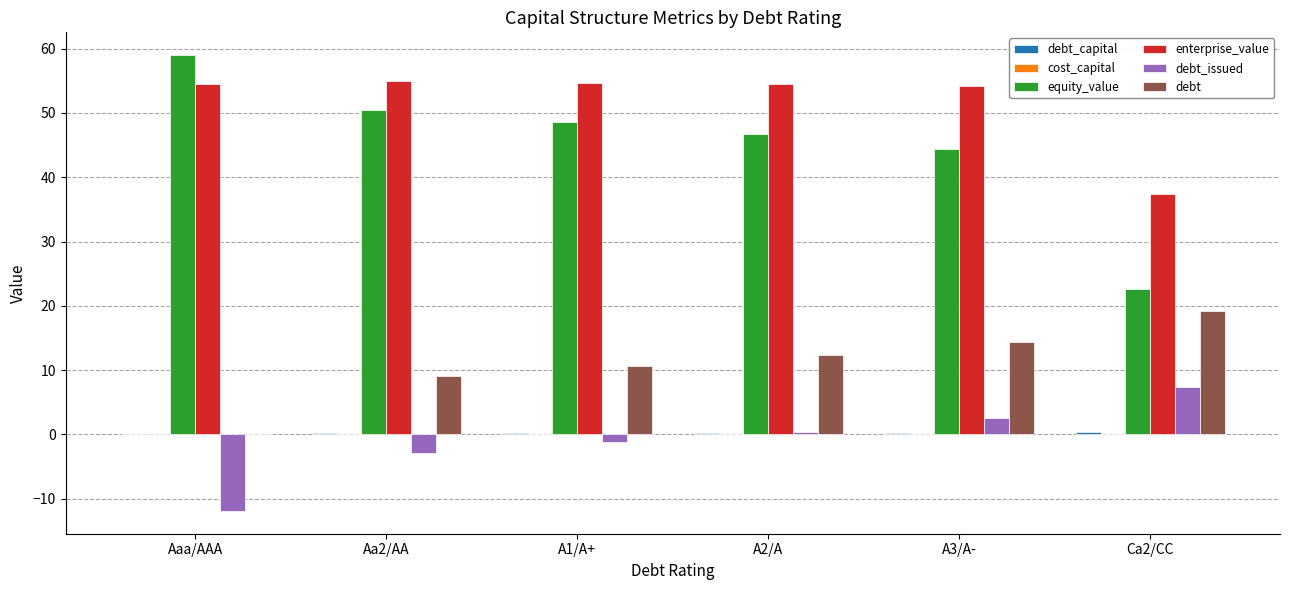

Which series has the largest total across all categories?

enterprise_value